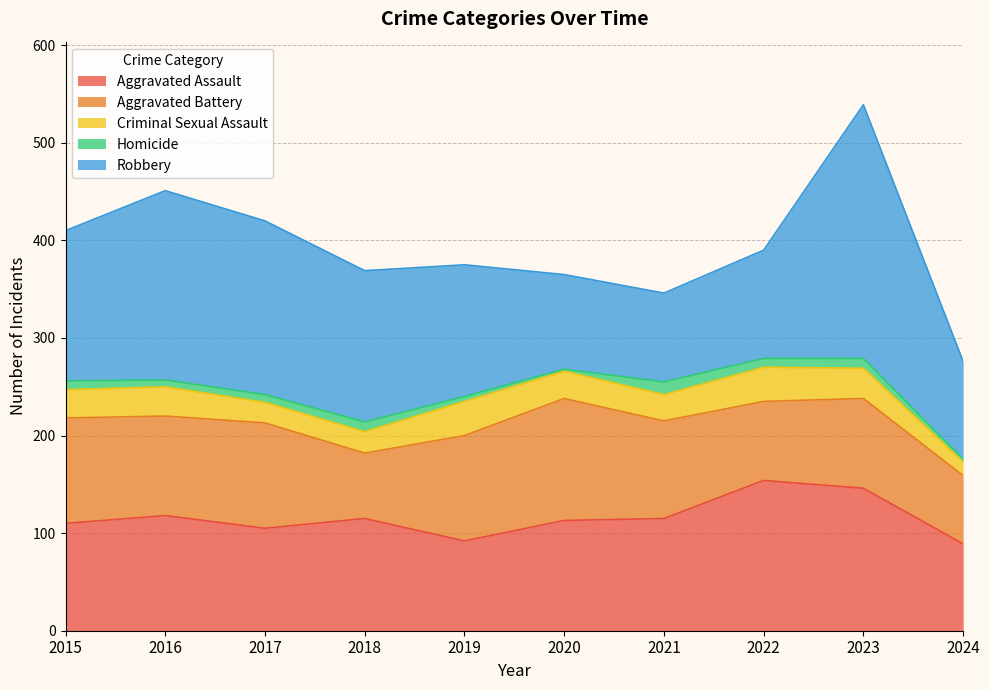

The Homicide series shows 10 at 2023. True or false?

True